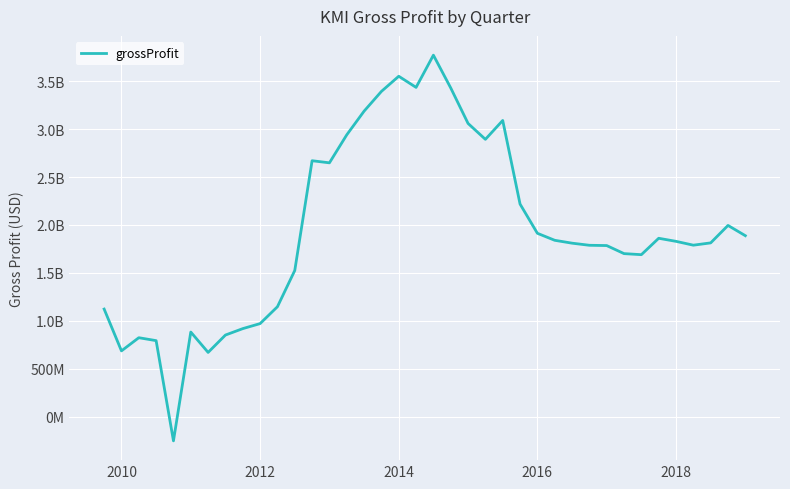

Does the chart display data point markers on the line(s)?

No